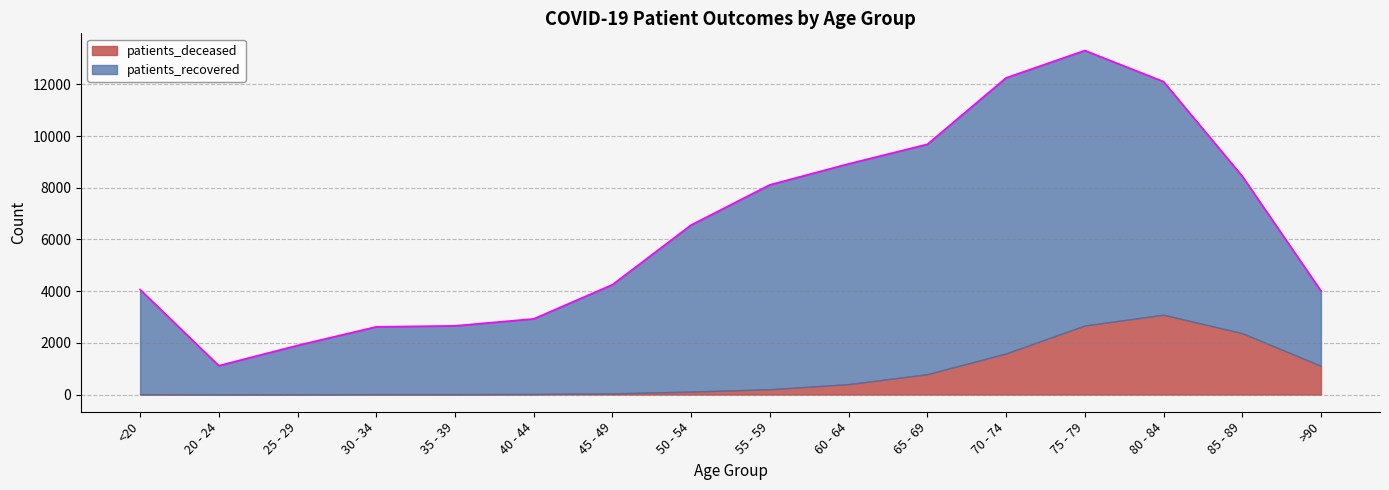

What position from the left is 30 - 34?

4